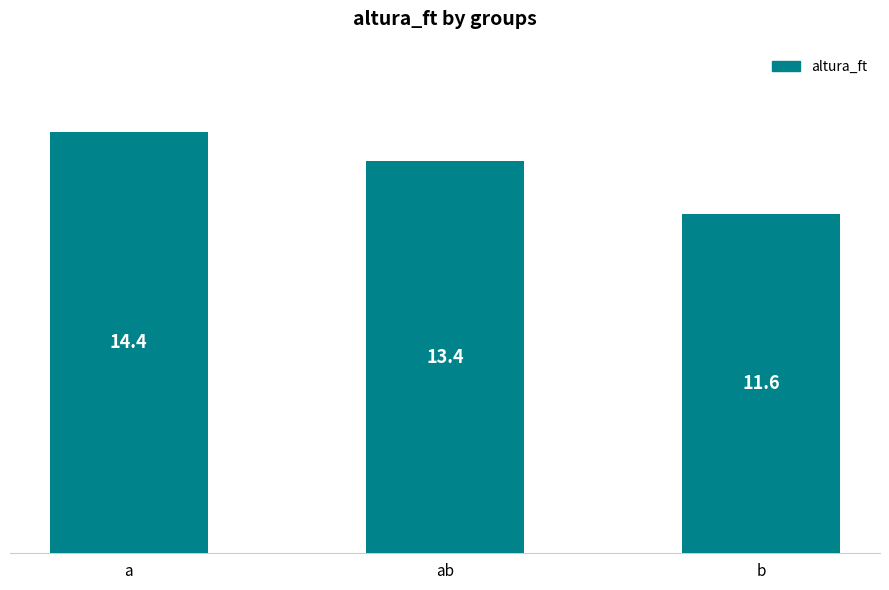

What position from the right is ab?

2